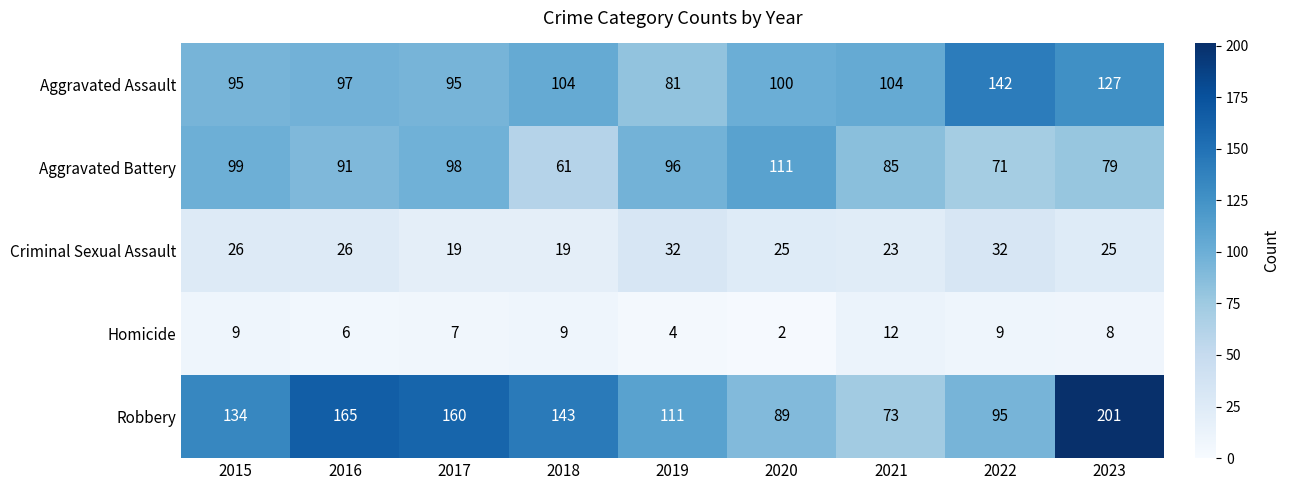

What is the difference between the Robbery values at 2017 and 2018?

17